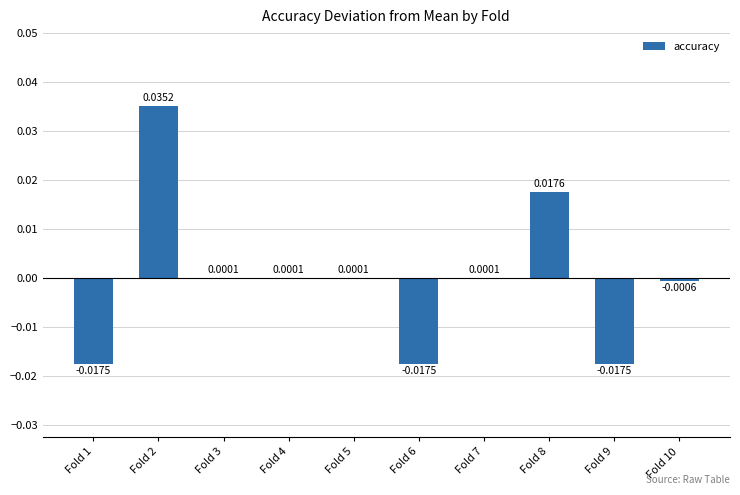

Between Fold 6 and Fold 2, which is larger?

Fold 2